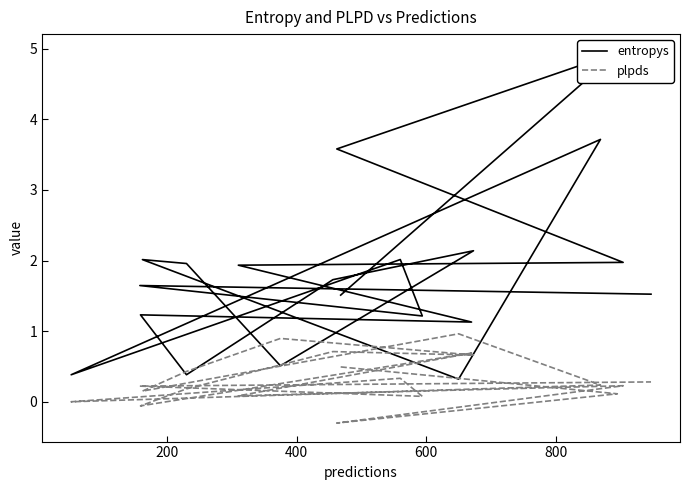

What is the label of the 18th point from the right?

400